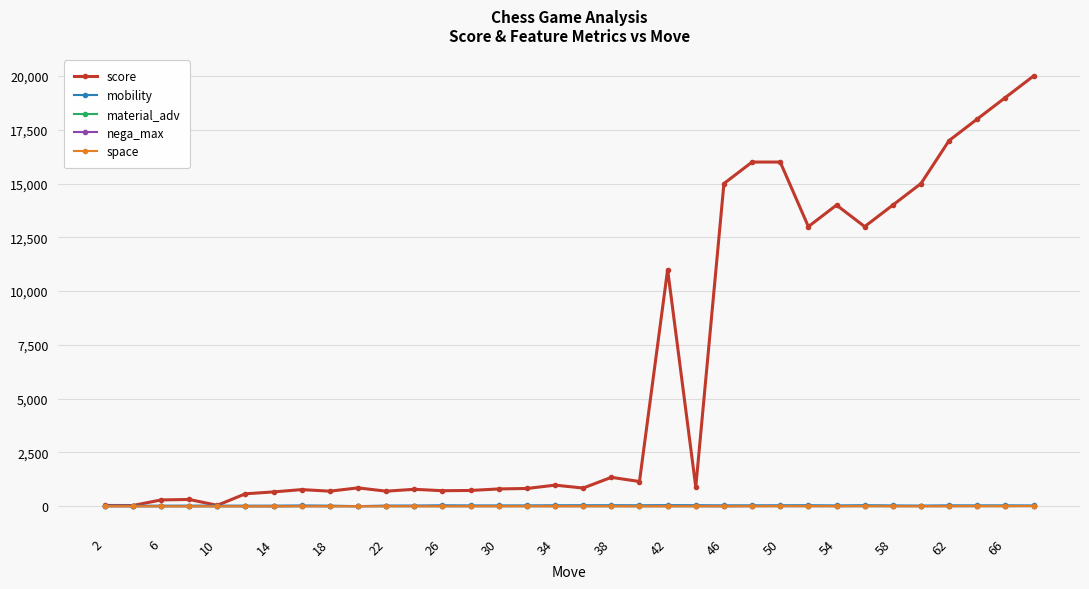

Is this an area chart (filled region under the line)?

No